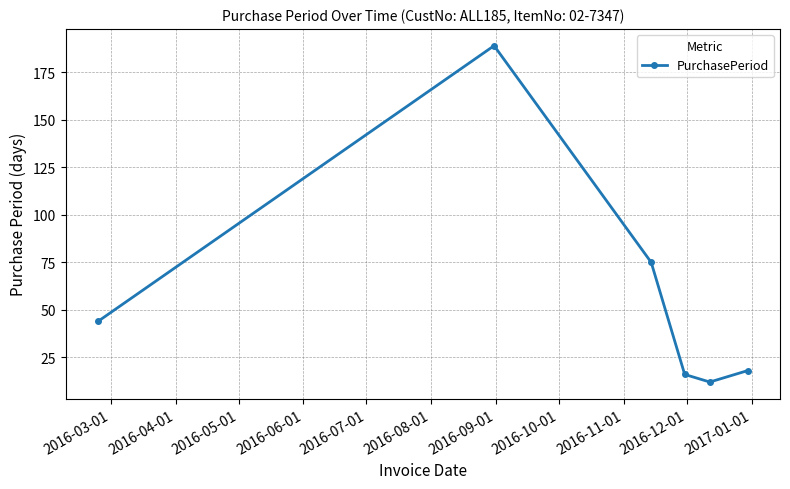

Reading left to right, what are all the values shown in this chart?

44	189	75	16	12	18